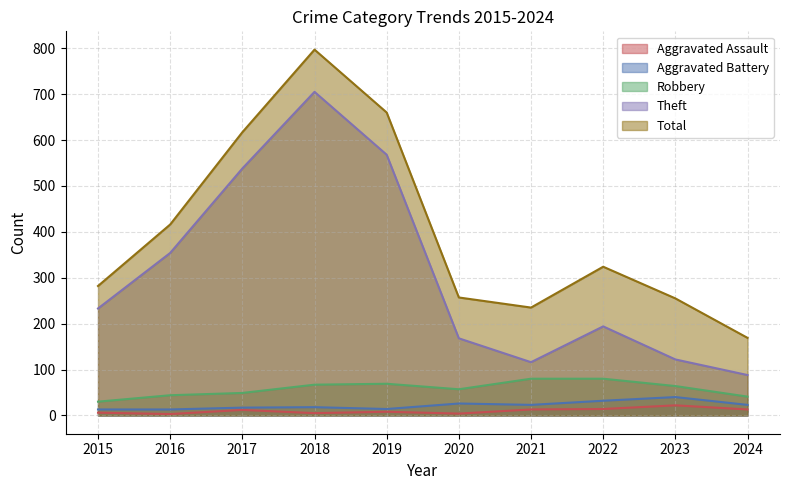

Does the chart display data point markers on the line(s)?

No